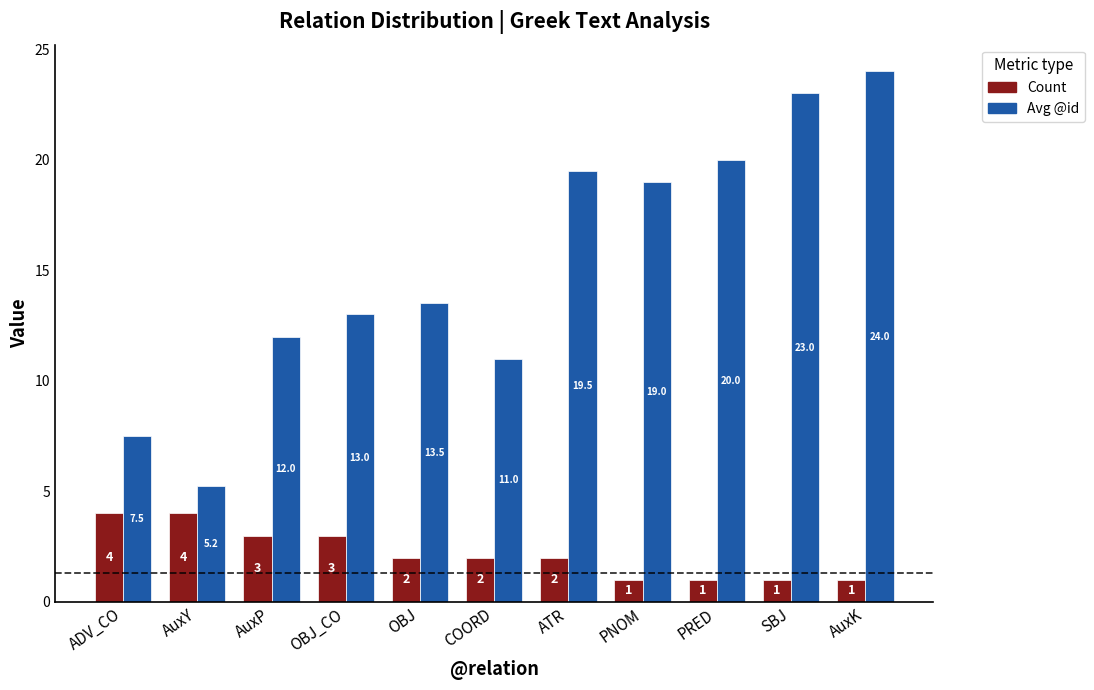

Which series has the largest total across all categories?

Avg @id